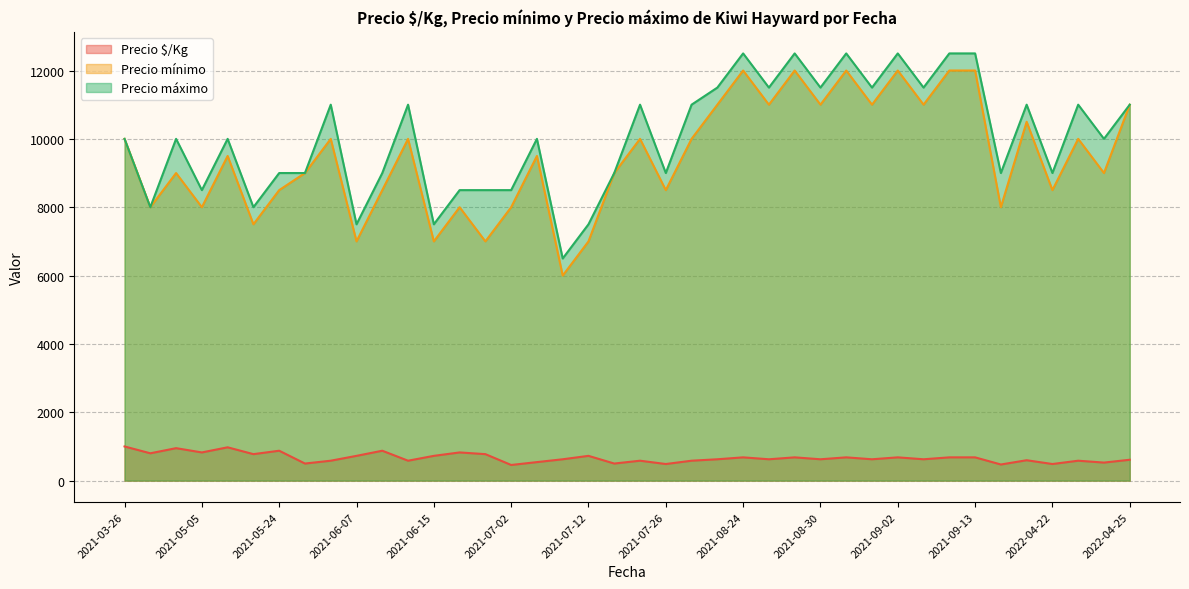

The value of Precio máximo at 2021-08-25 is 17770. True or false?

False